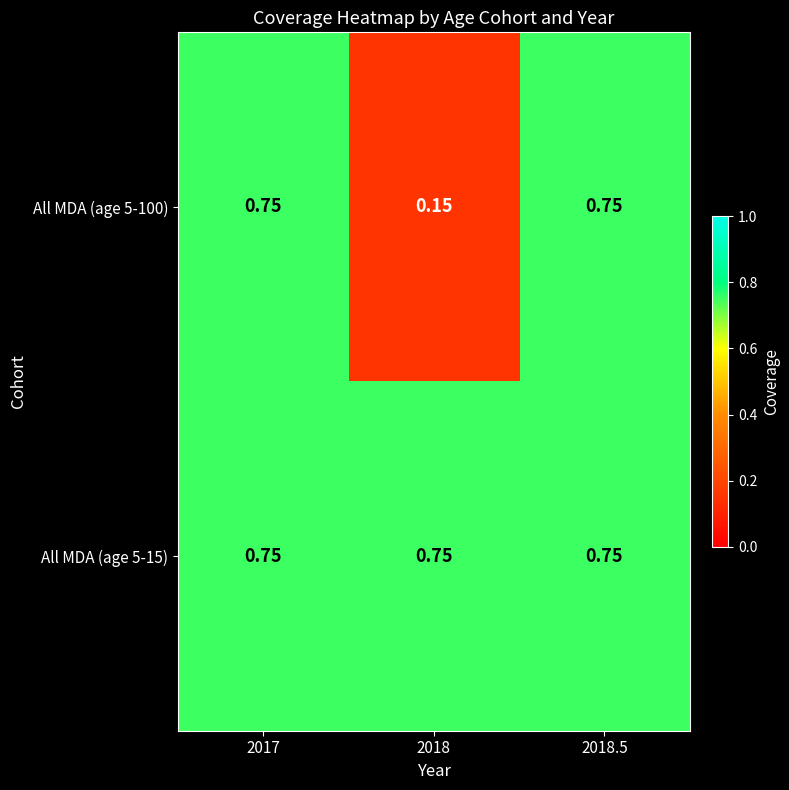

Between 2018 and 2018.5, which series saw the biggest shift?

All MDA (age 5-100)